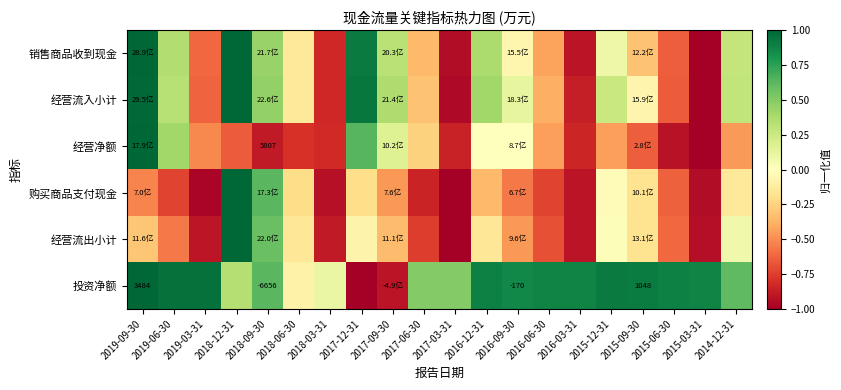

How many negative values does the 经营净额 series have?

16